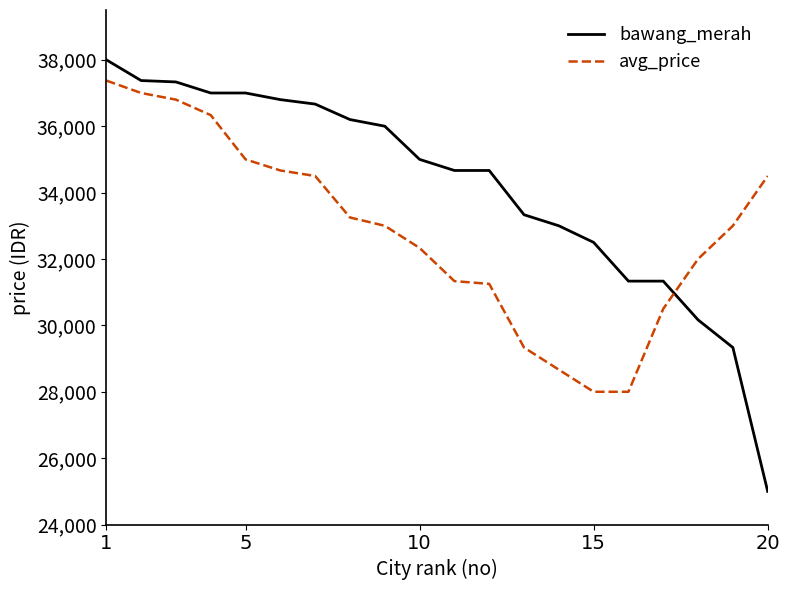

How many intersections are there between avg_price and bawang_merah?

1